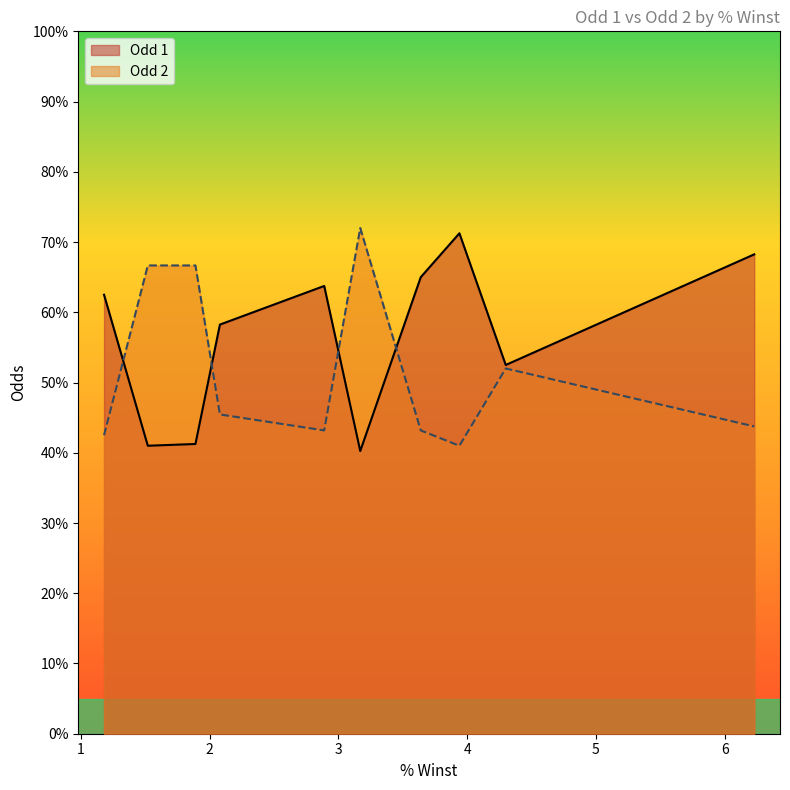

Between 3.94 and 4.3, which is larger?

3.94